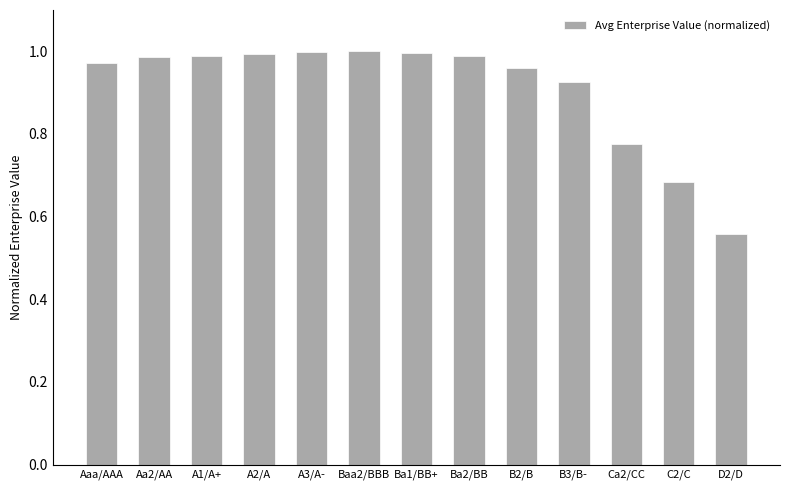

Are the bars horizontal?

No